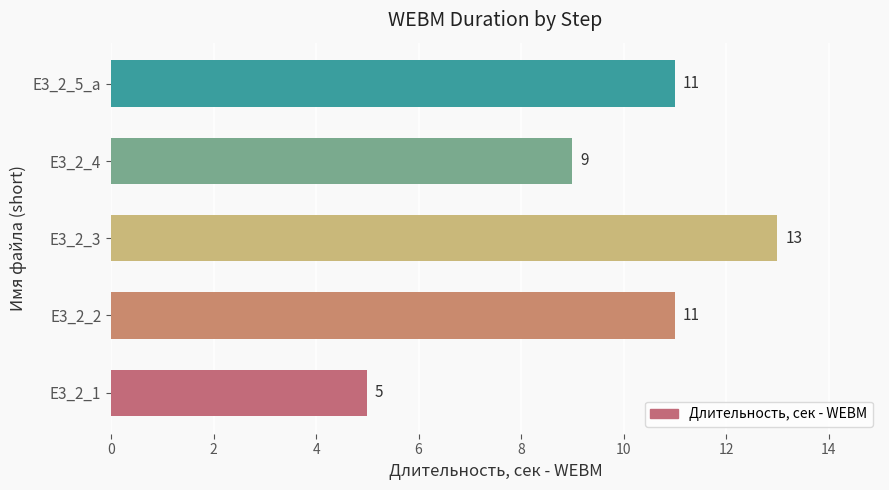

How many data points are less than 11?

2